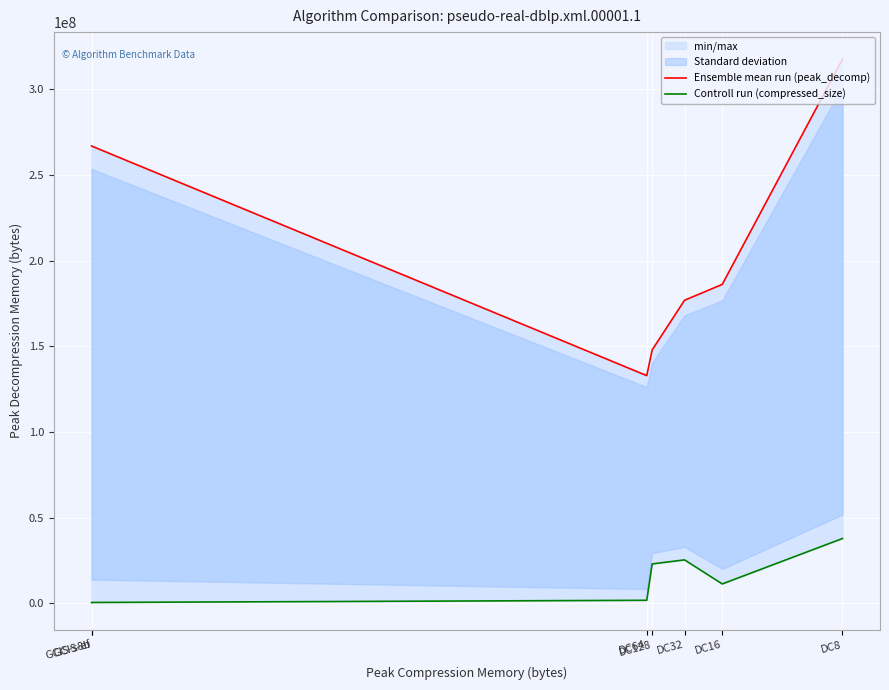

Rank the series by their average value, from lowest to highest.

Controll run (compressed_size), Ensemble mean run (peak_decomp)